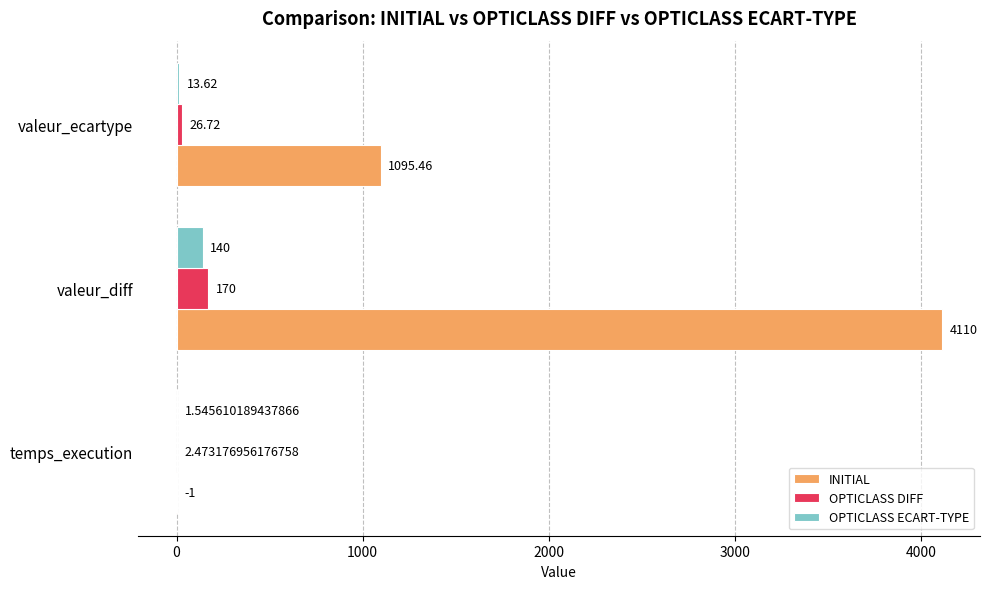

Which series has the largest total across all categories?

INITIAL